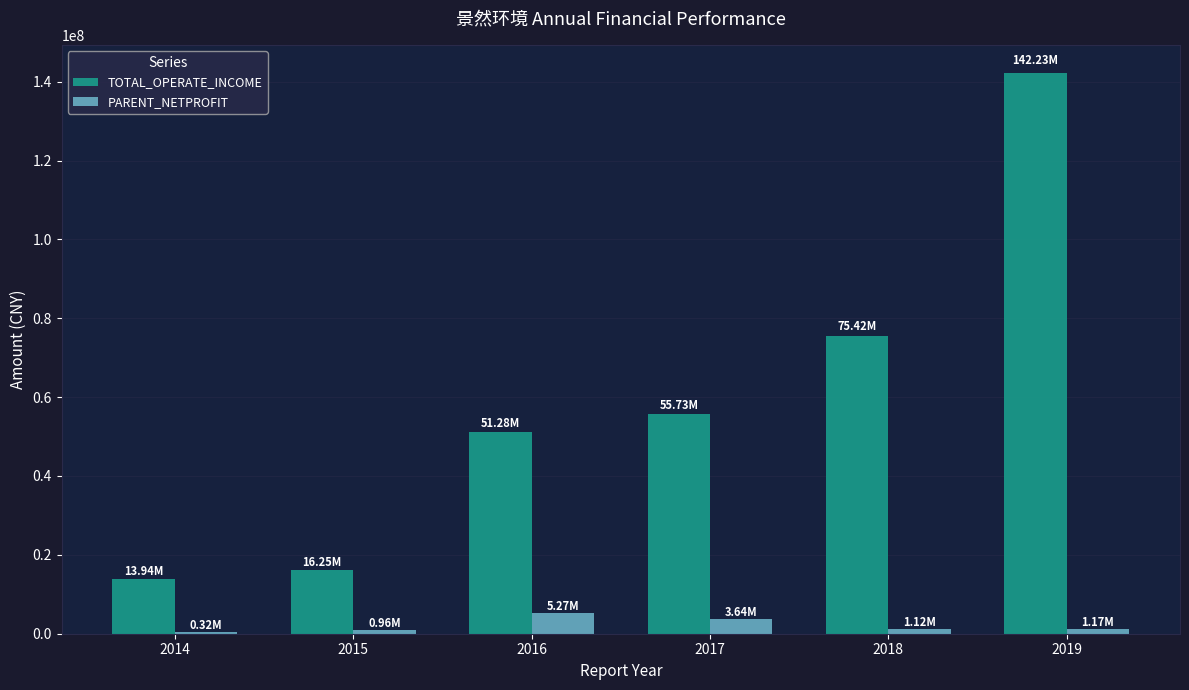

Which series has the largest total across all categories?

TOTAL_OPERATE_INCOME